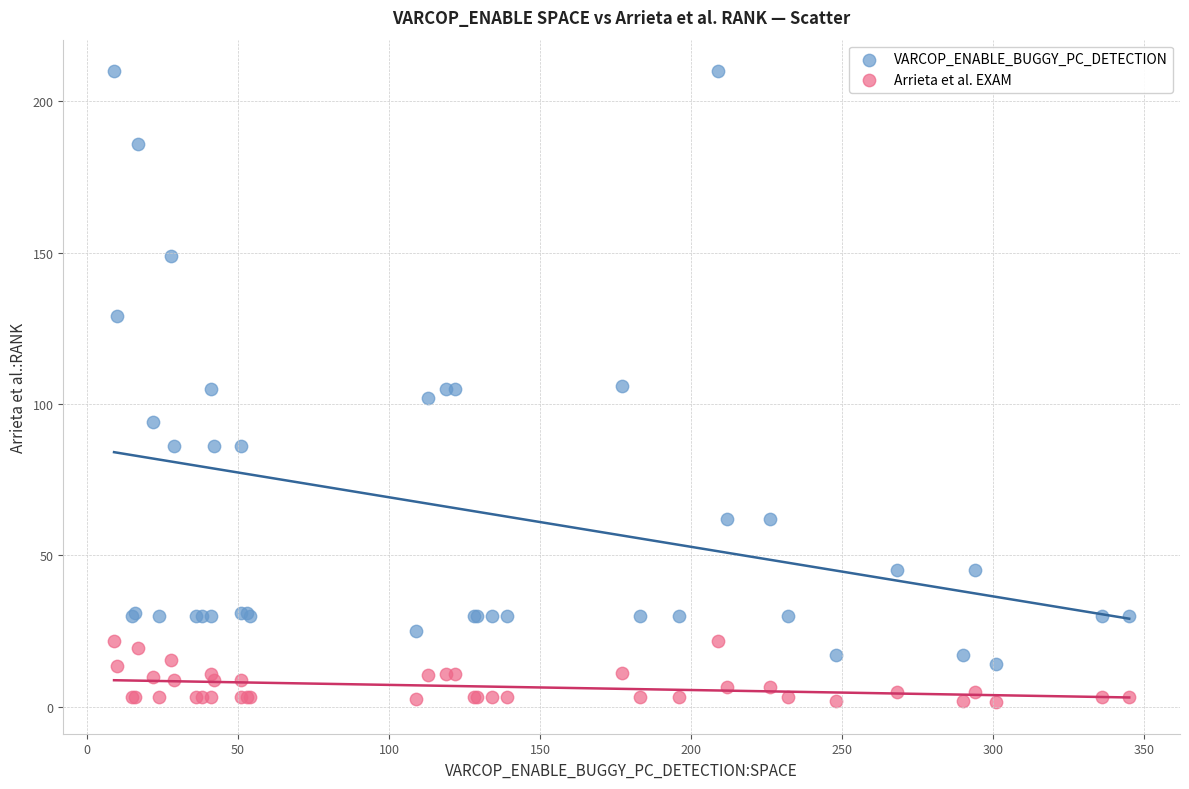

Which series contains the highest Y value?

VARCOP_ENABLE_BUGGY_PC_DETECTION